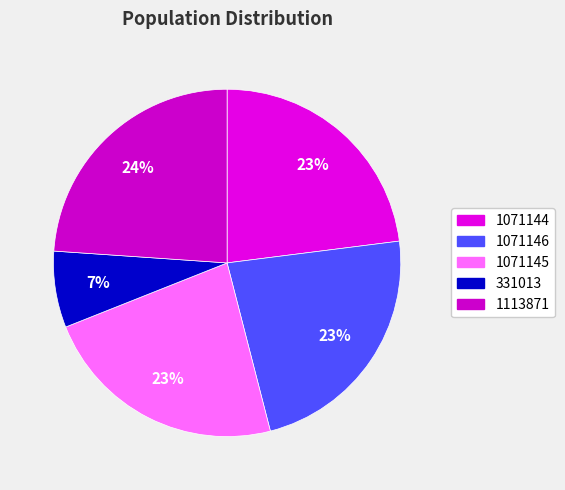

Count the number of slices in the pie.

5